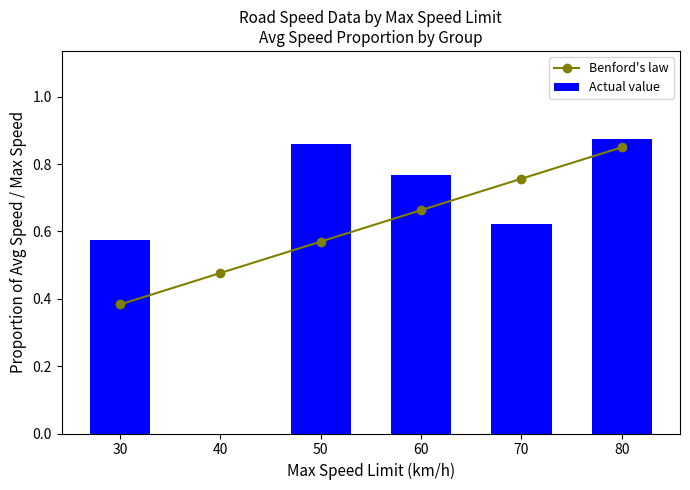

The Actual value series shows 0.6 at 70. True or false?

True